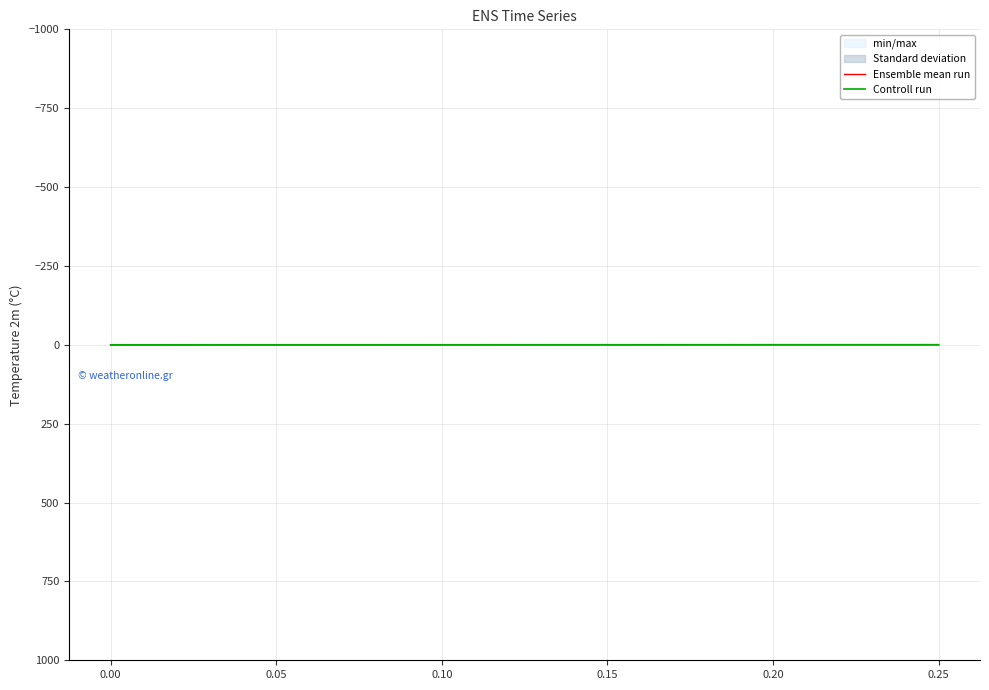

Which series has the largest range (max minus min)?

Ensemble mean run